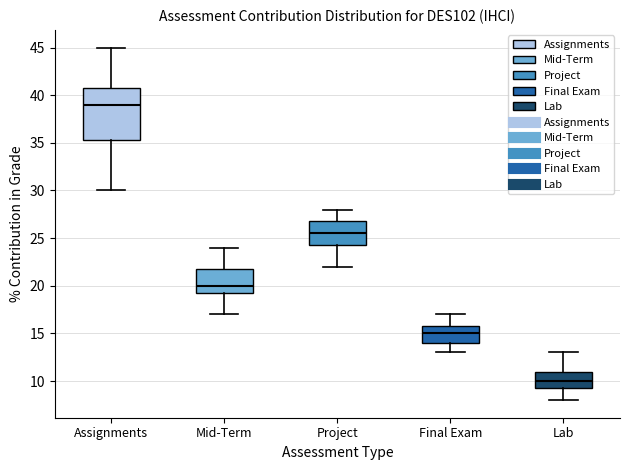

Reading left to right, transcribe this box plot: for each box, give where its median line is, the range the box spans, and where its two whiskers end, as read against the y-axis. The values are not printed on the chart, so give them approximately, as read against the axis.

Assignments: median 39.0, box 35.5 to 41.0, whiskers 30.0 to 45.0
Mid-Term: median 20.0, box 19.5 to 22.0, whiskers 17.0 to 24.0
Project: median 25.5, box 24.5 to 27.0, whiskers 22.0 to 28.0
Final Exam: median 15.0, box 14.0 to 16.0, whiskers 13.0 to 17.0
Lab: median 10.0, box 9.5 to 11.0, whiskers 8.0 to 13.0